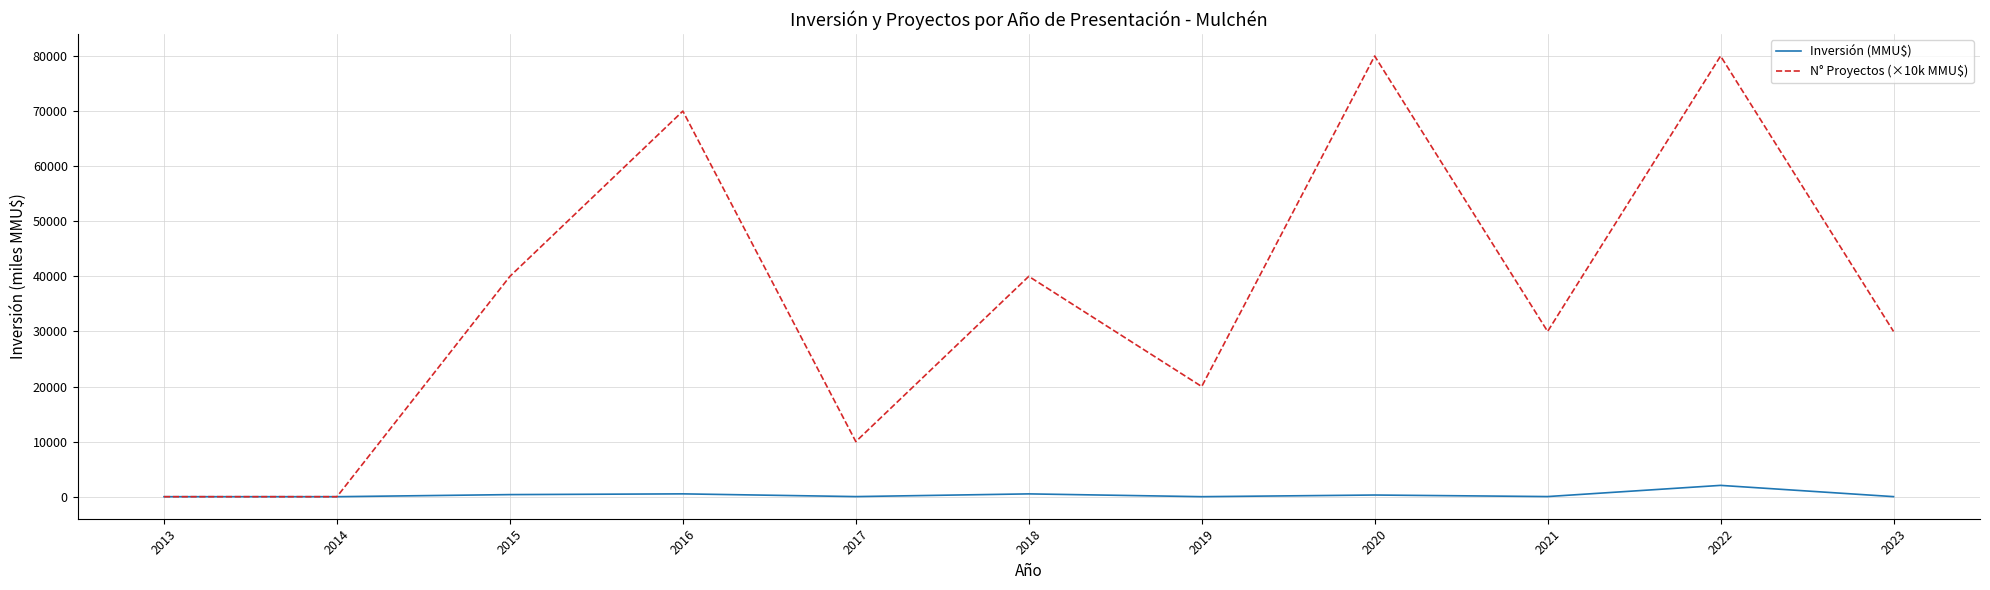

Which series has the widest spread of values?

N° Proyectos (×10k MMU$)